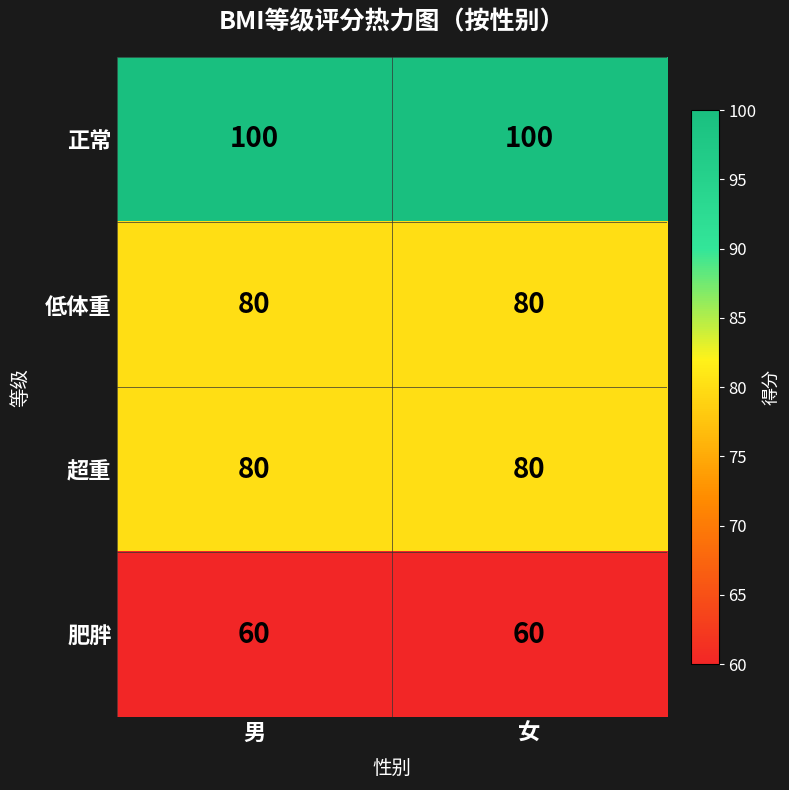

What is the spread (max minus min) of values at 男?

40